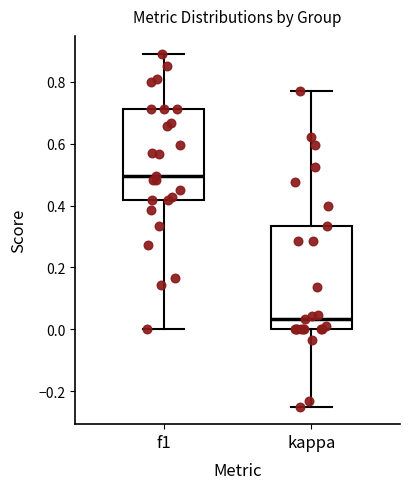

Which box is the tallest, from its lower edge to its upper edge?

kappa